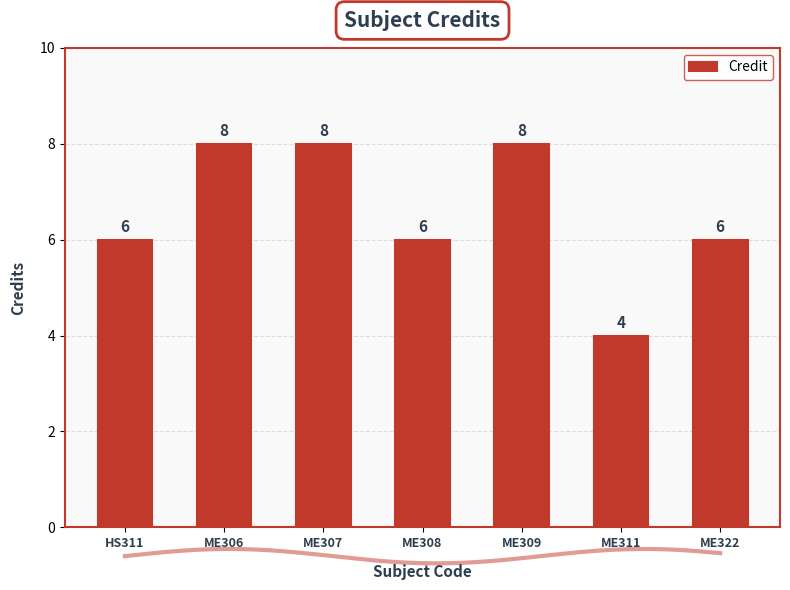

Count the number of data series in this chart.

1